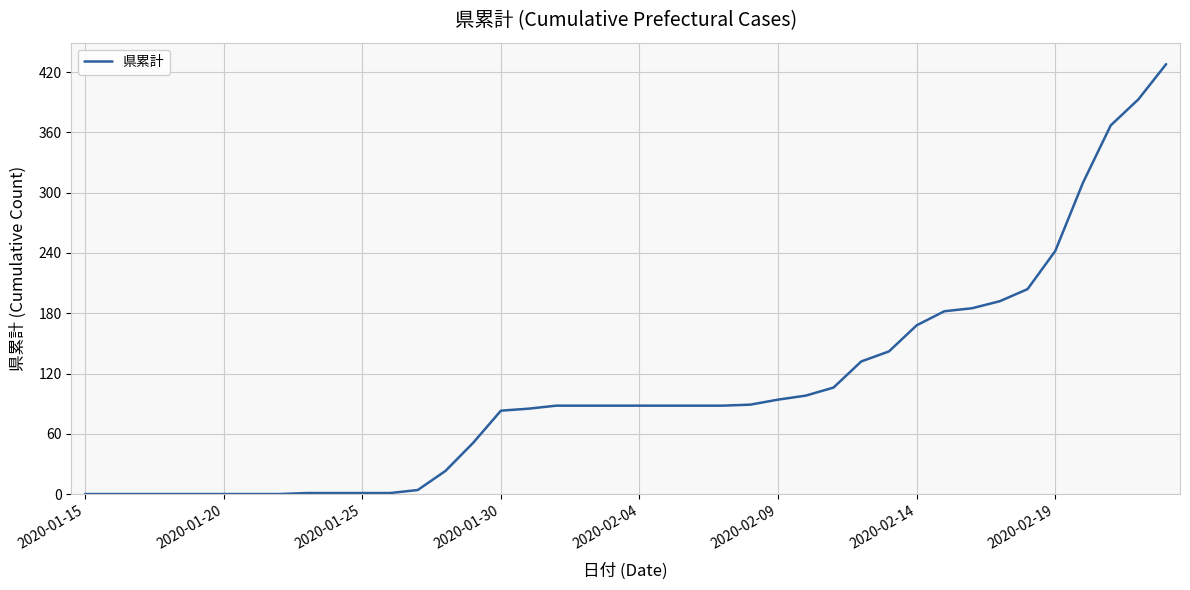

What is the difference between the maximum and minimum values?

428